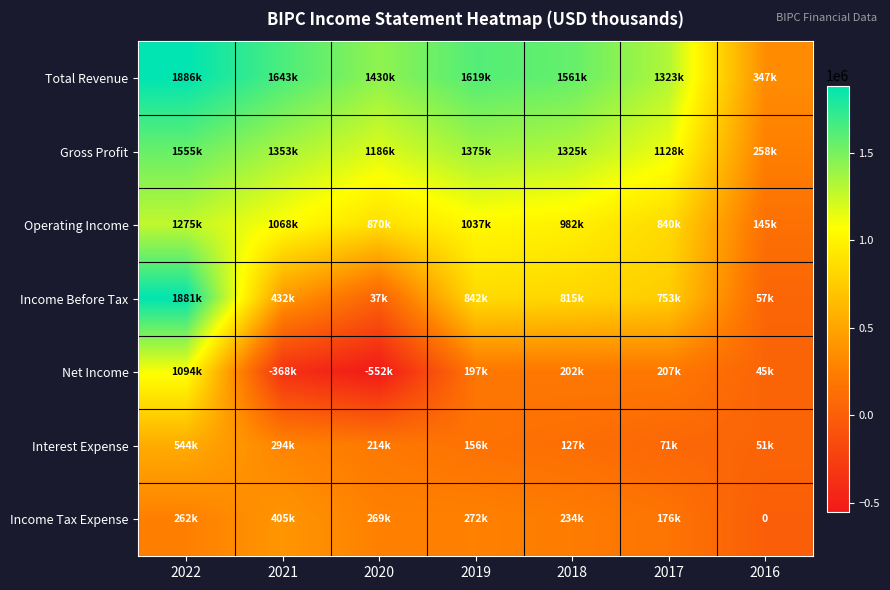

Between 2018 and 2017, which series saw the biggest shift?

Total Revenue